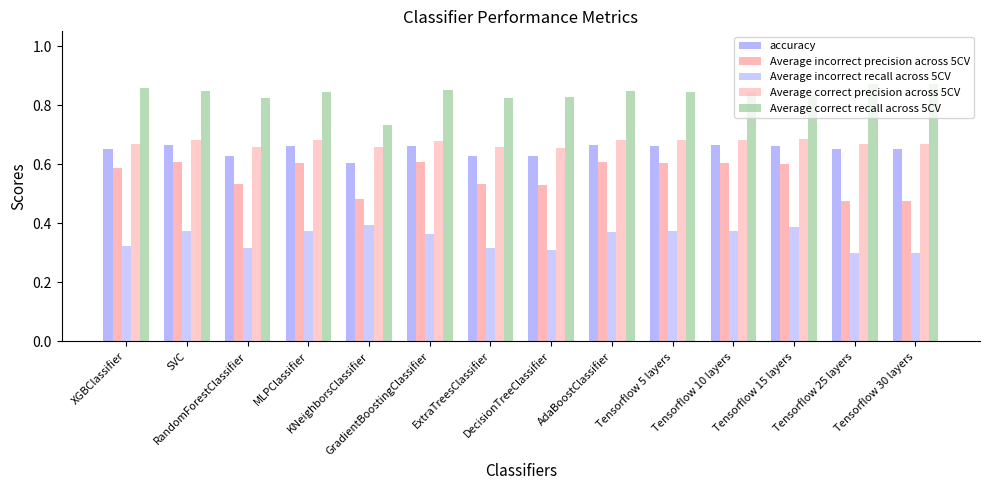

At which label is accuracy closest to 0?

KNeighborsClassifier